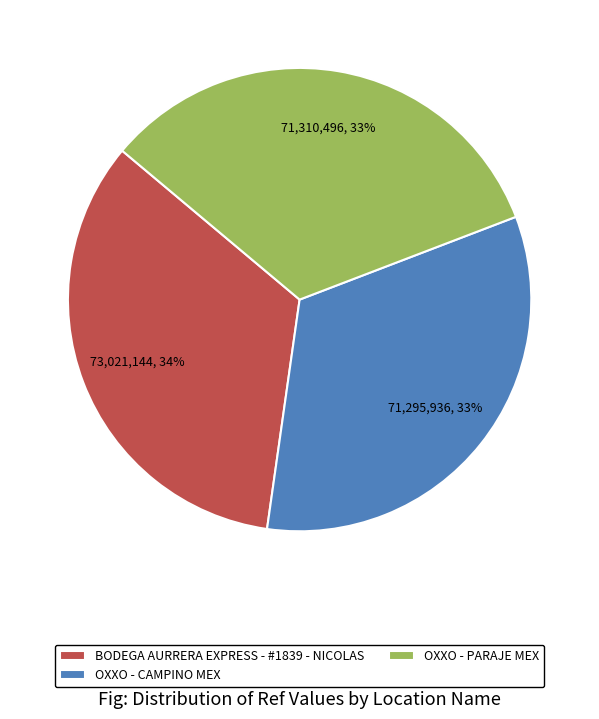

True or false: BODEGA AURRERA EXPRESS - #1839 - NICOLAS accounts for 46% of the total.

False